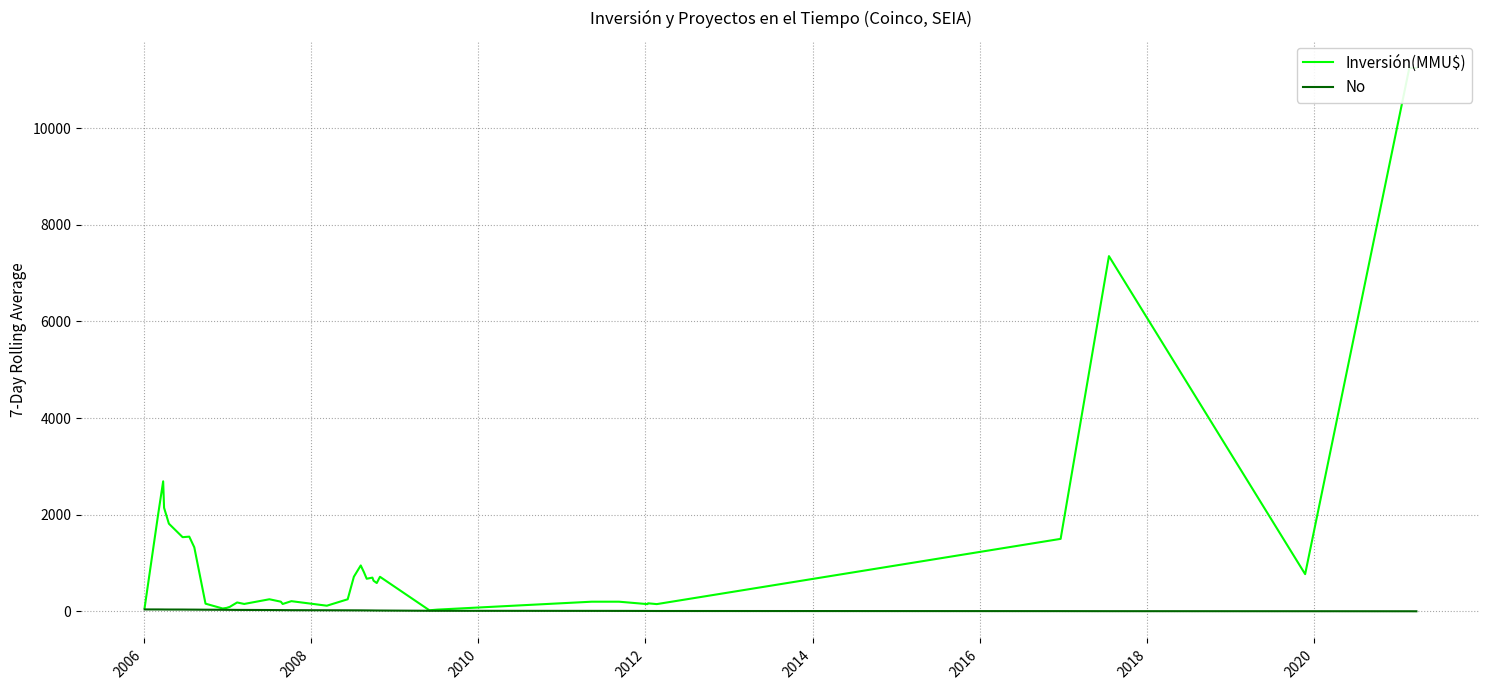

What is the sum of all Inversión(MMU$) values?

53882.3